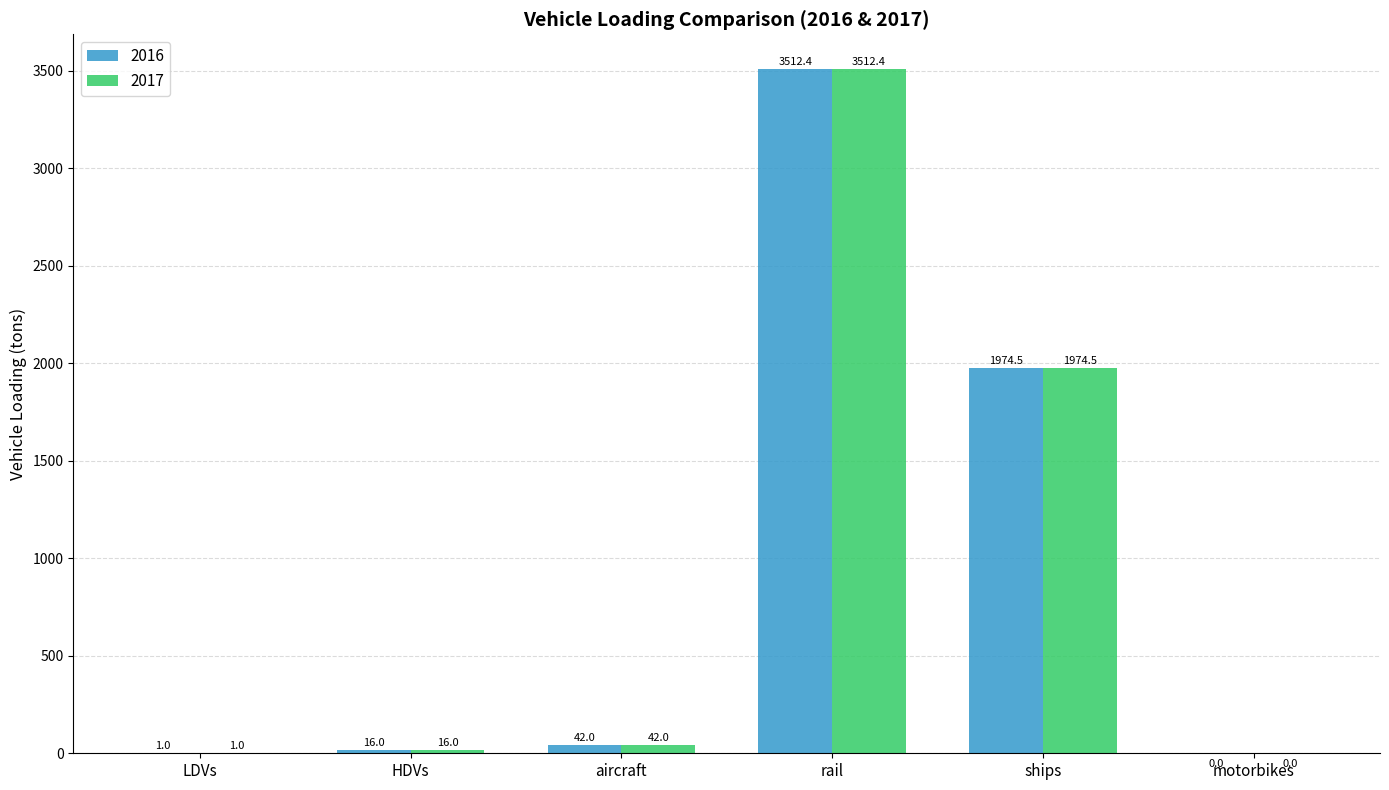

Reading left to right, extract all data points from this chart.

2016: 1.0	16.0	42.0	3512.4	1974.5	0.0
2017: 1.0	16.0	42.0	3512.4	1974.5	0.0